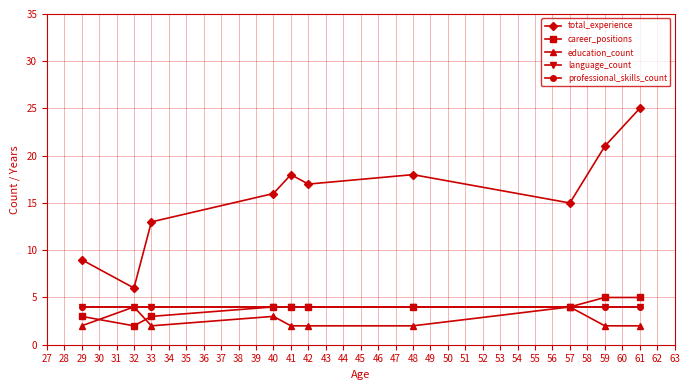

Which series has the widest spread of values?

total_experience